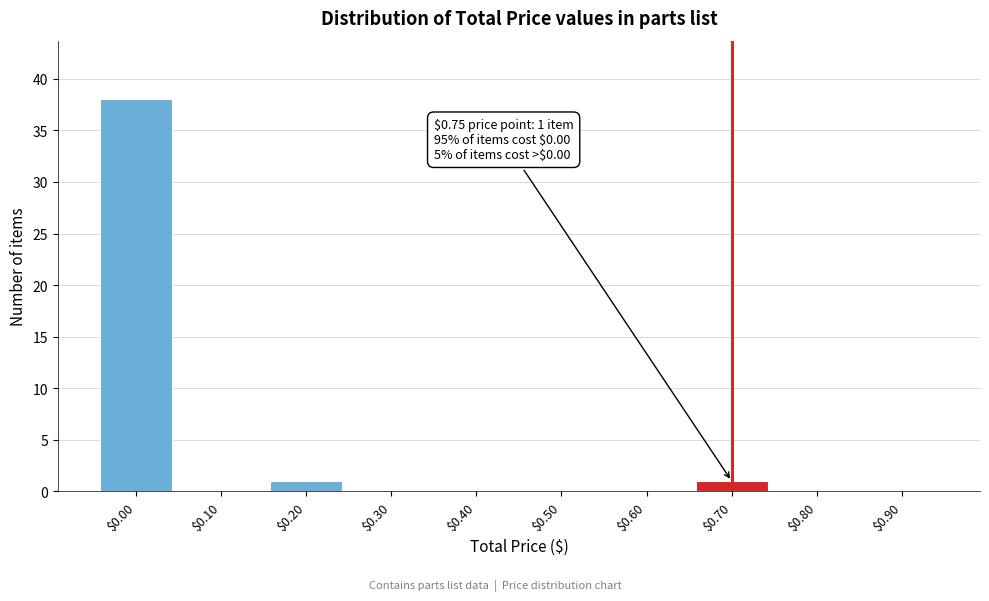

The value at $0.40 is 12. True or false?

False